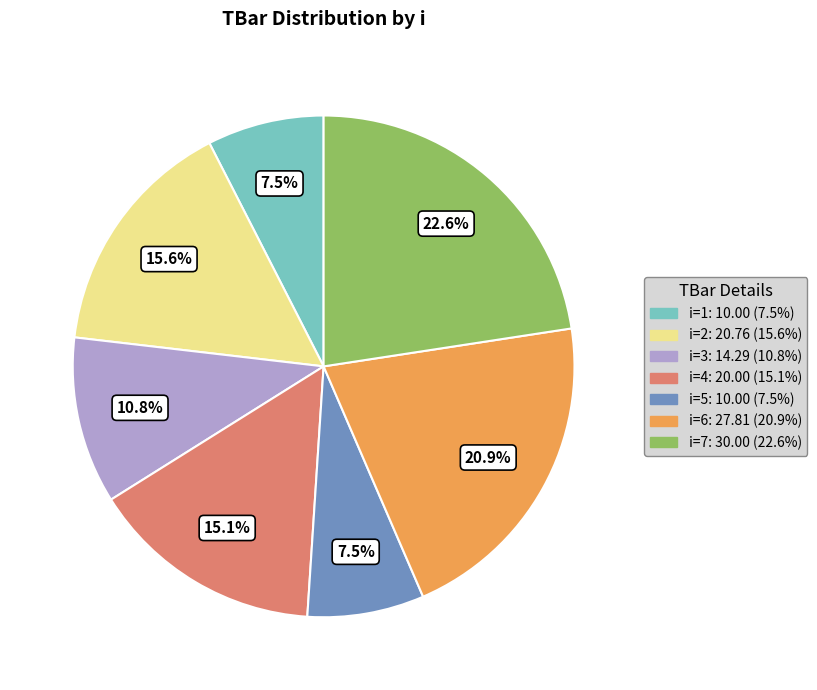

Is there any slice that represents more than half of the pie?

No